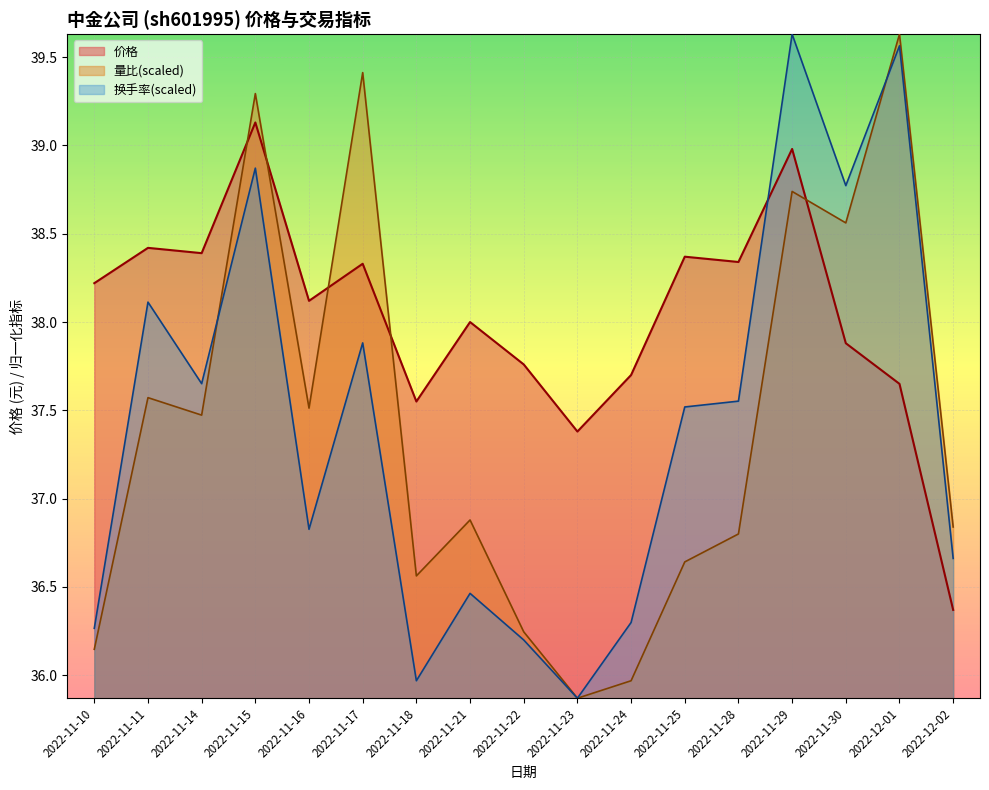

What position from the left is 2022-12-02?

17